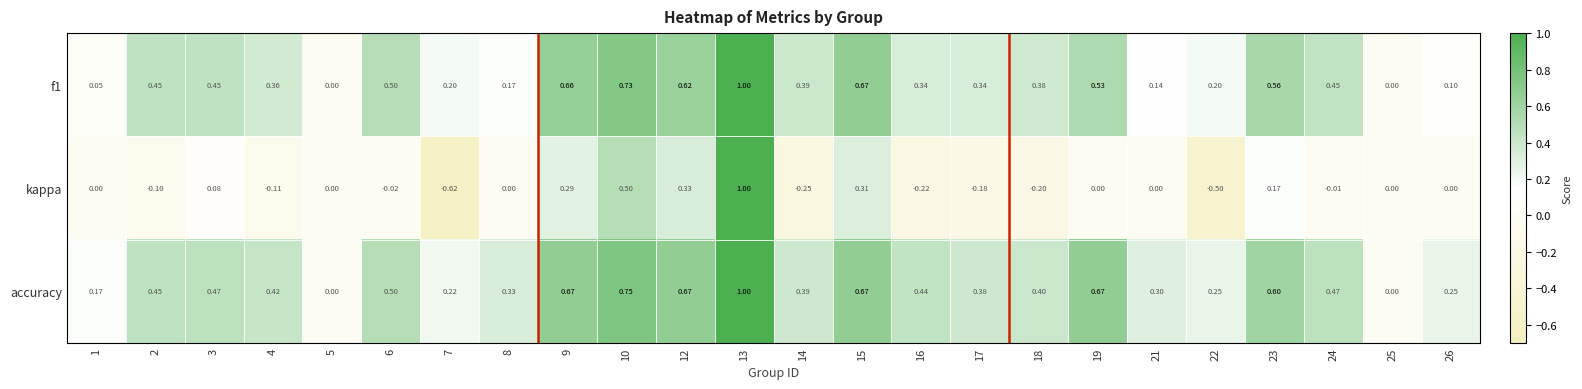

Is the value of accuracy at 1 greater than the value of kappa at 25?

Yes